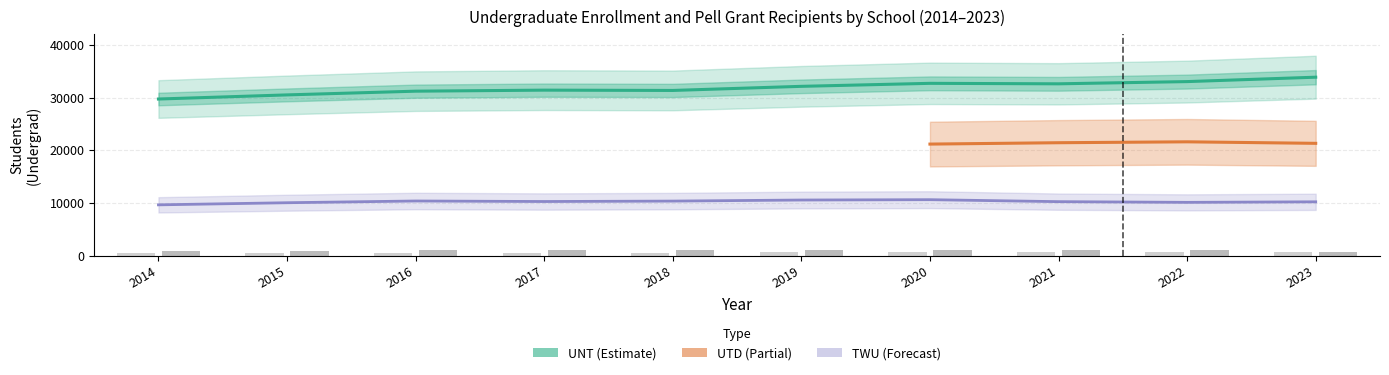

Is it true that UNT_pell equals 1075.0 at 2018?

True